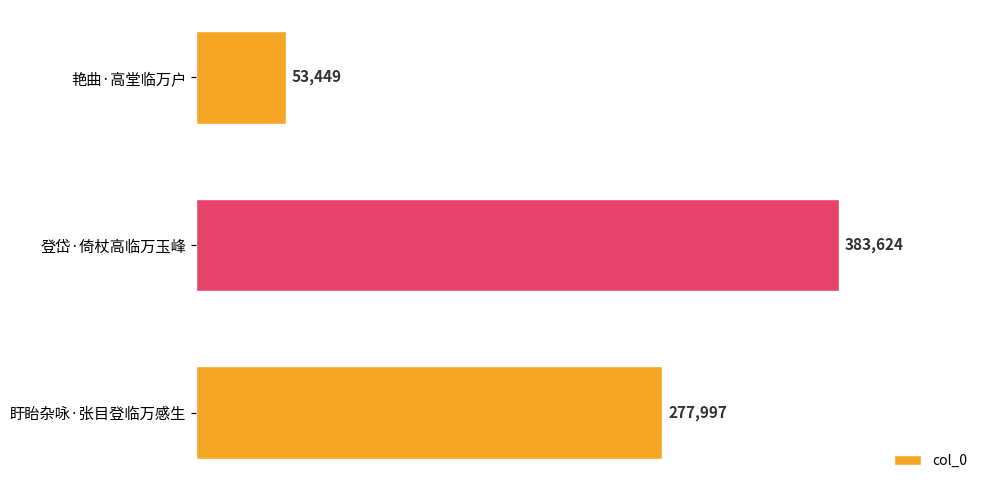

Is it true that the value at 盱眙杂咏·张目登临万感生 is 416037?

False